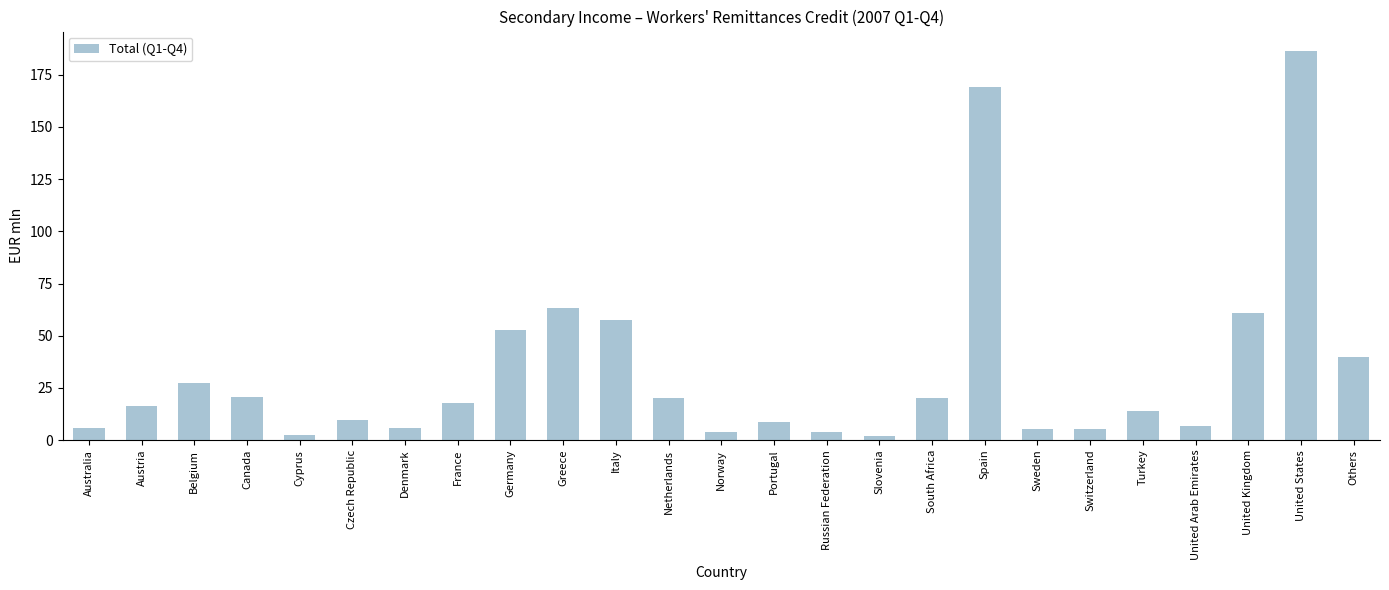

Where is the data nearest to the value 94?

Greece